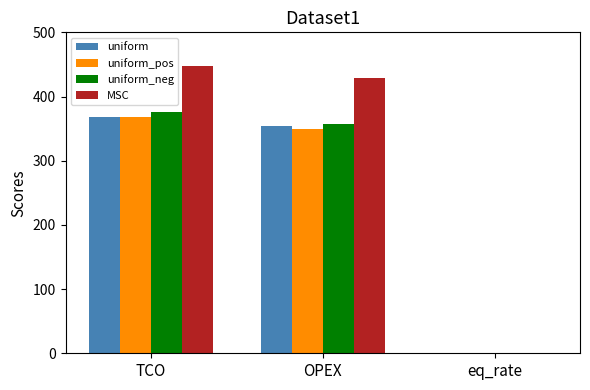

What is the sum of the uniform_pos values at TCO and OPEX?

717.7